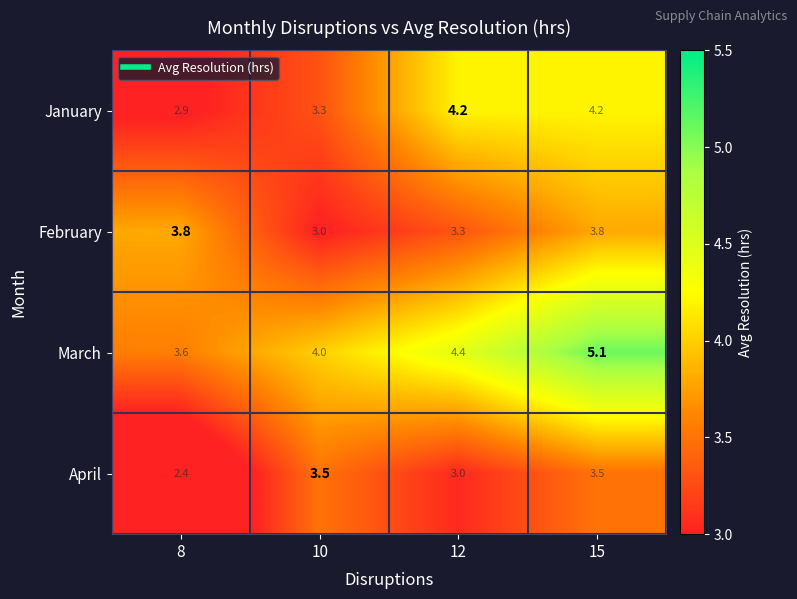

What is the minimum value shown in the chart?

2.4